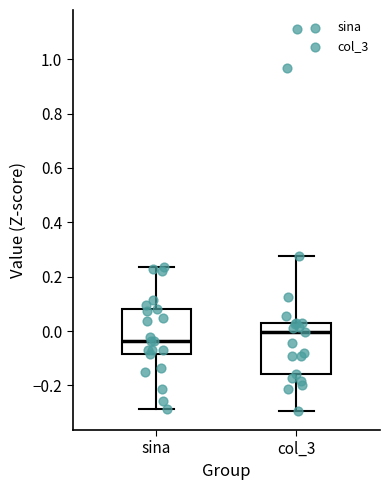

Which box's median line is the lowest?

sina